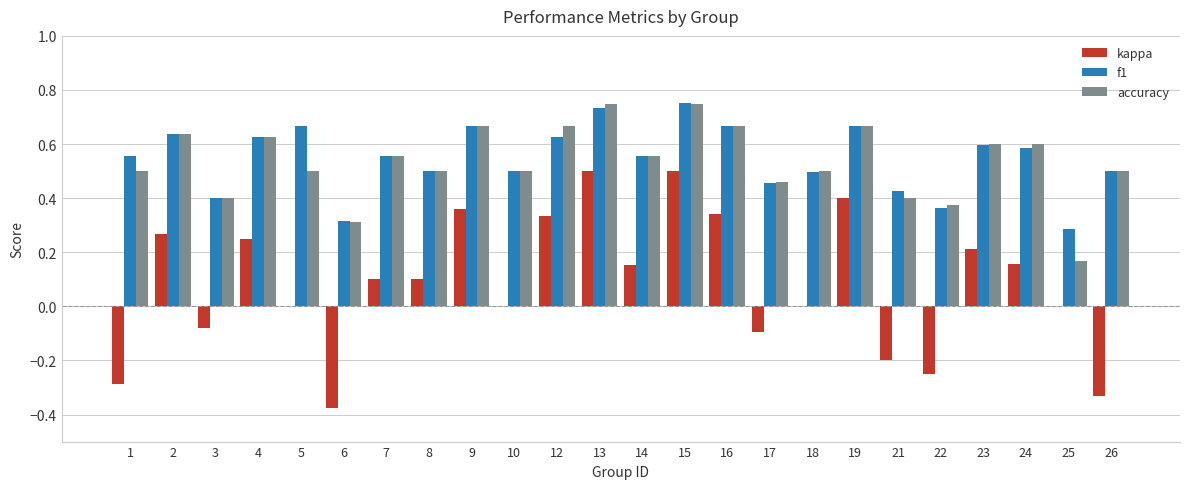

At which label is f1 closest to 0?

25